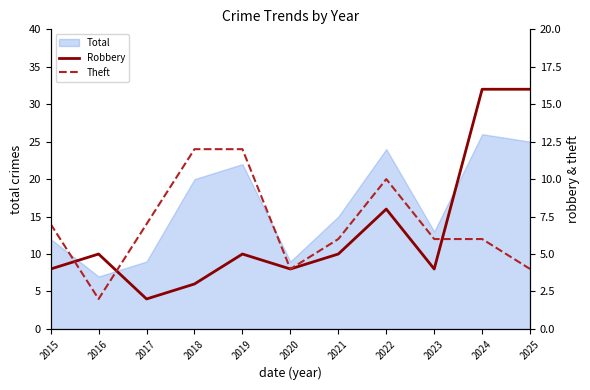

The Robbery series shows 4 at 2020. True or false?

True